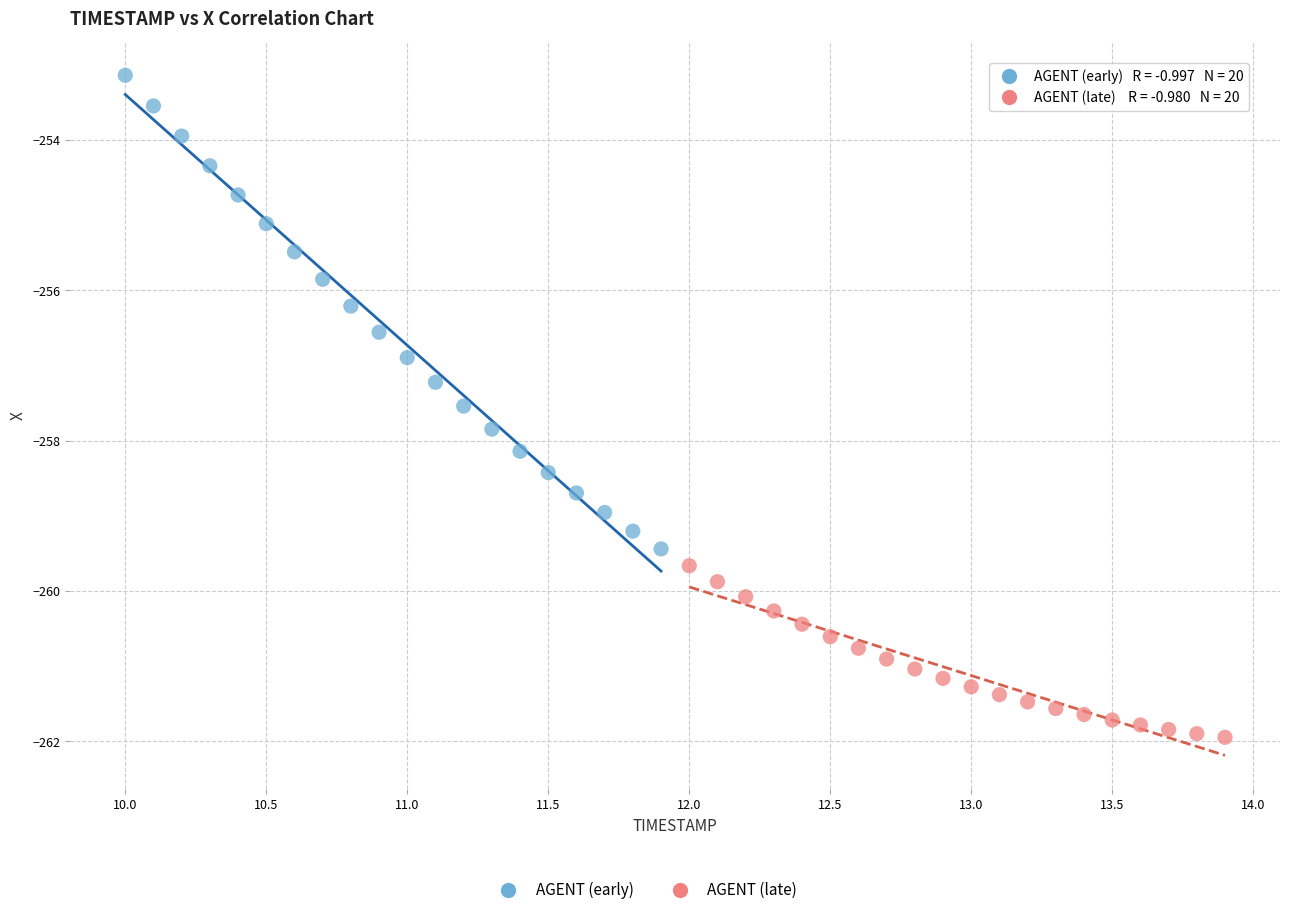

Which series has the widest spread of Y values?

AGENT (early)